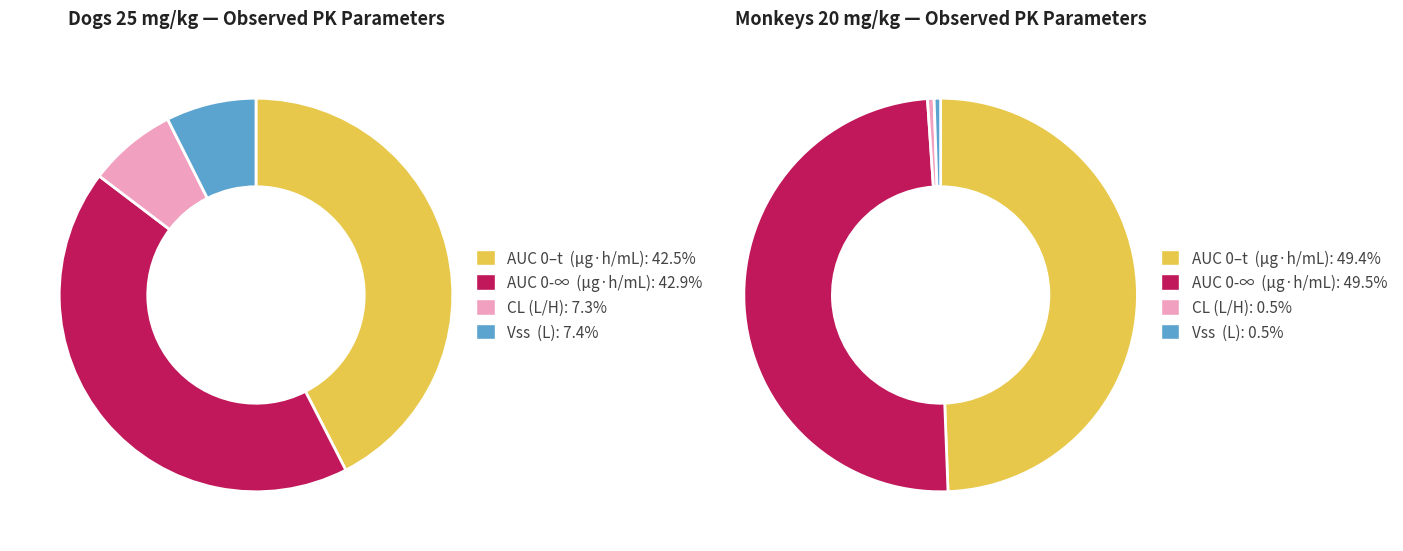

To the nearest percent, what portion does AUC 0-∞  (μg·h/mL) represent?

43%